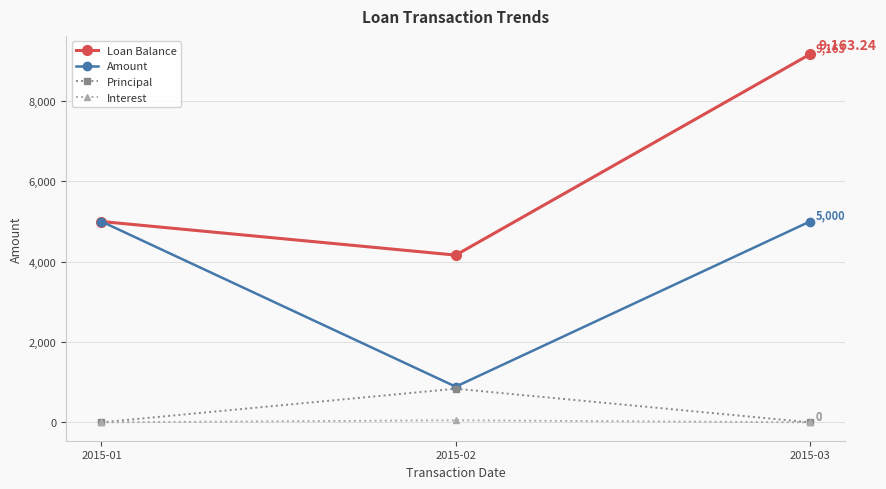

Rank the series by their maximum value, from lowest to highest.

Interest, Principal, Amount, Loan Balance